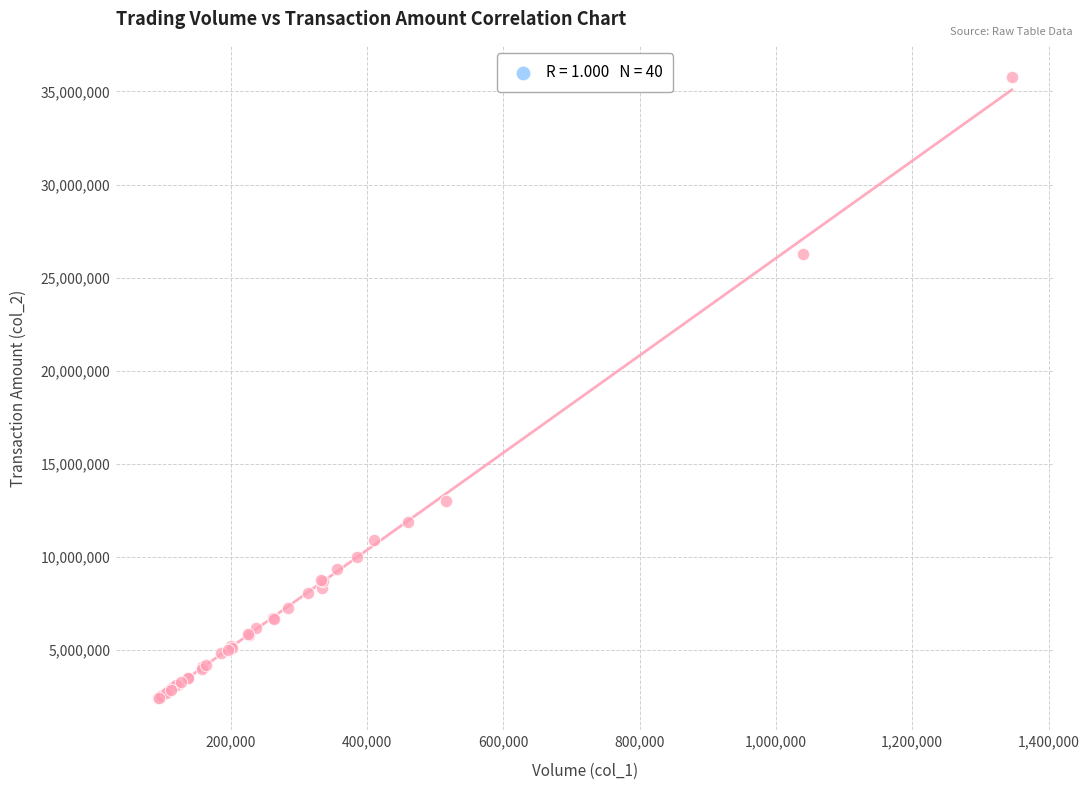

What Y value in the scatter plot is closest to 19091234?

12993757